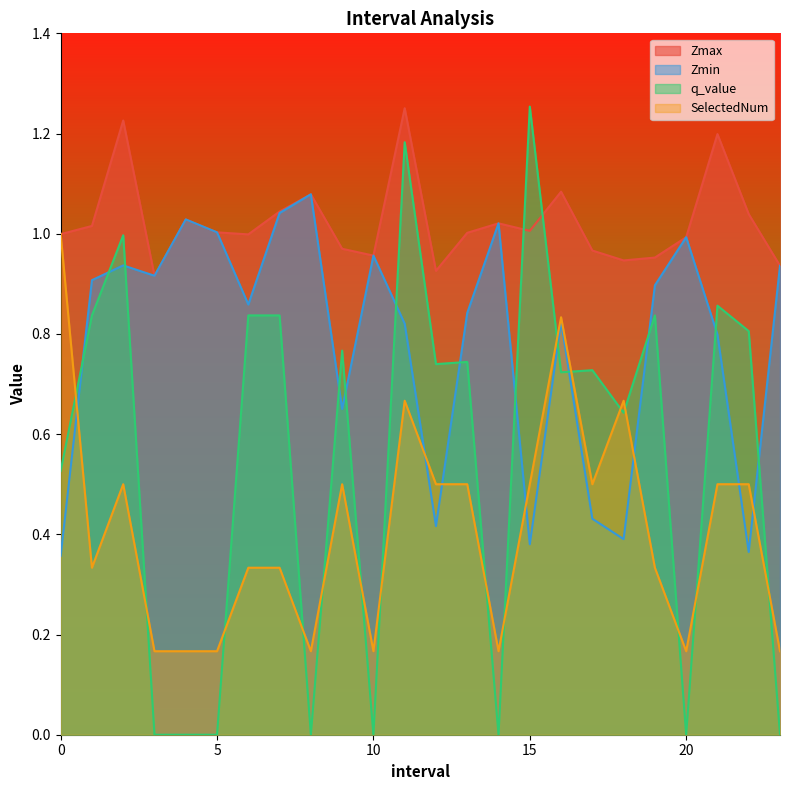

Does the chart have visible grid lines?

No